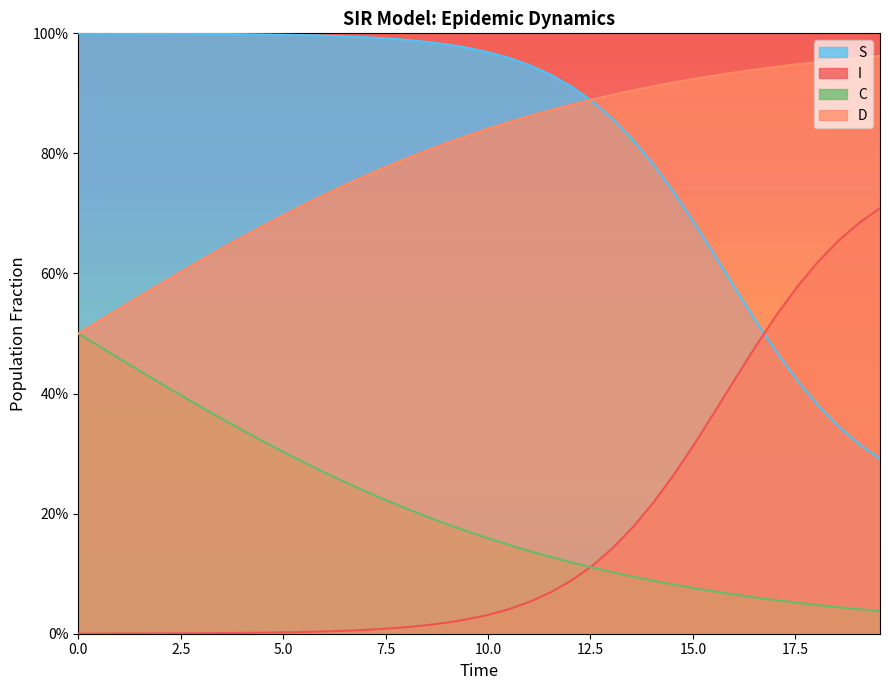

At how many categories does at least one series exceed 0?

40